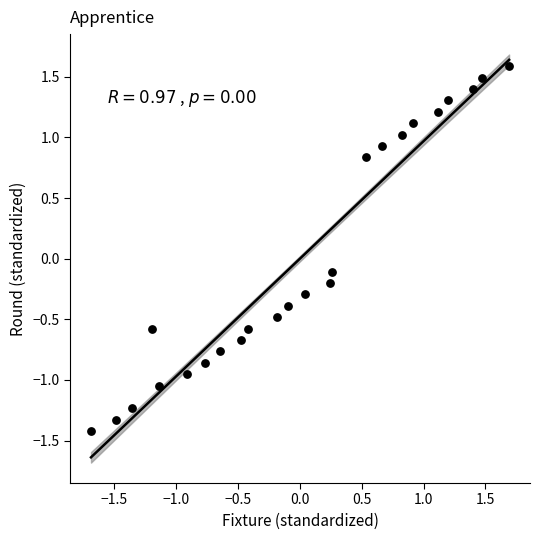

What is the range of X values (max minus min)?

3.4